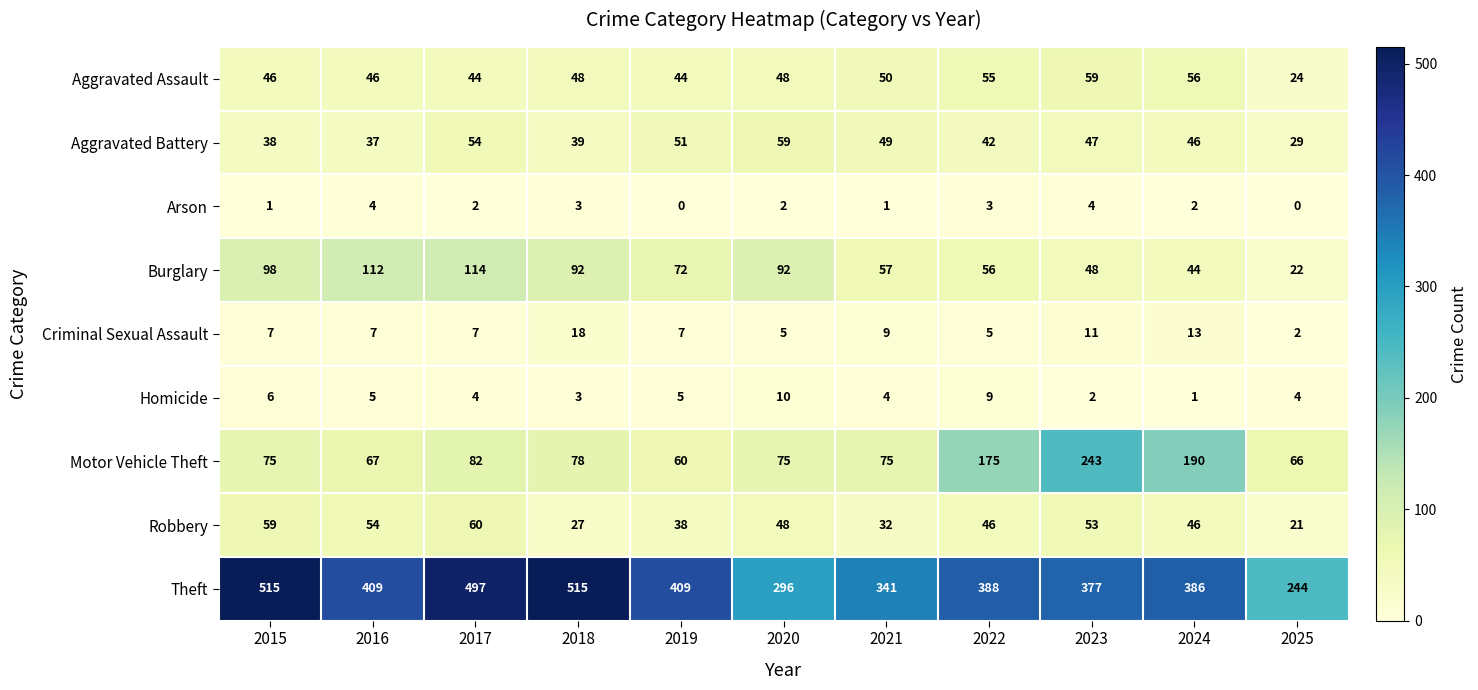

At how many categories does at least one series exceed 344?

8